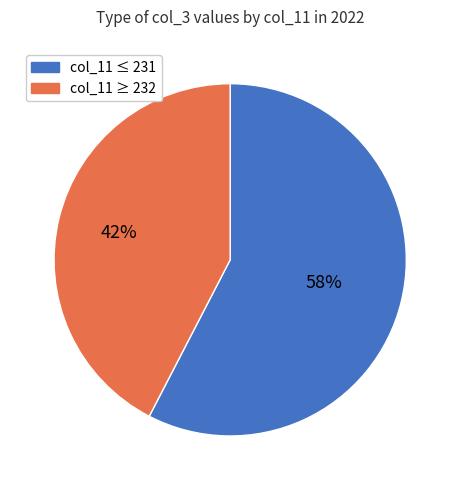

To the nearest percent, what is the average slice percentage?

50%